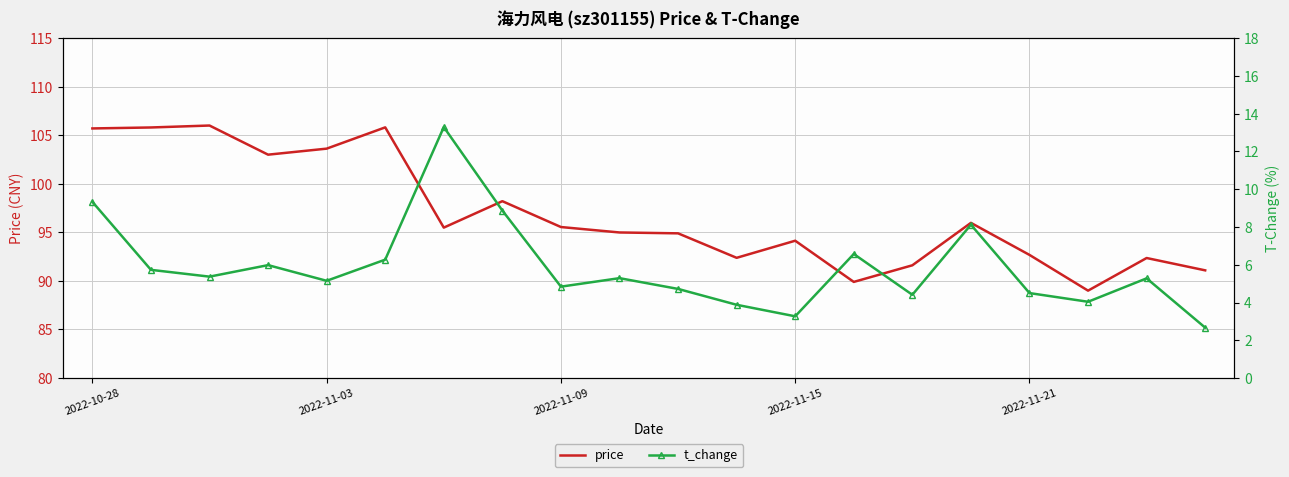

What is the lowest value of the price series?

89.0